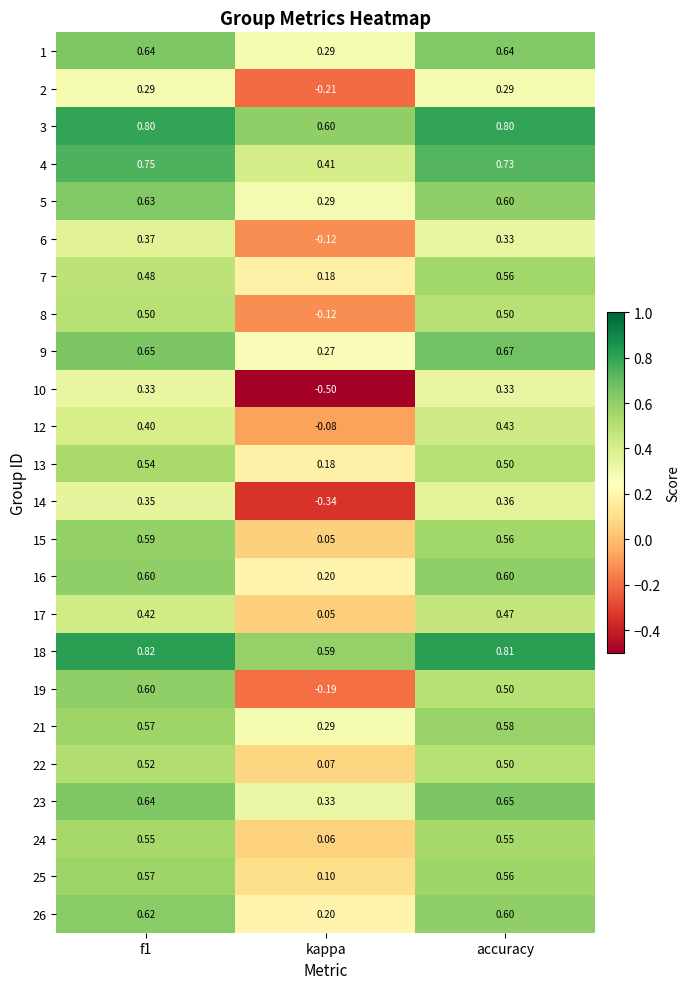

At which category does the chart reach its minimum across all series?

kappa